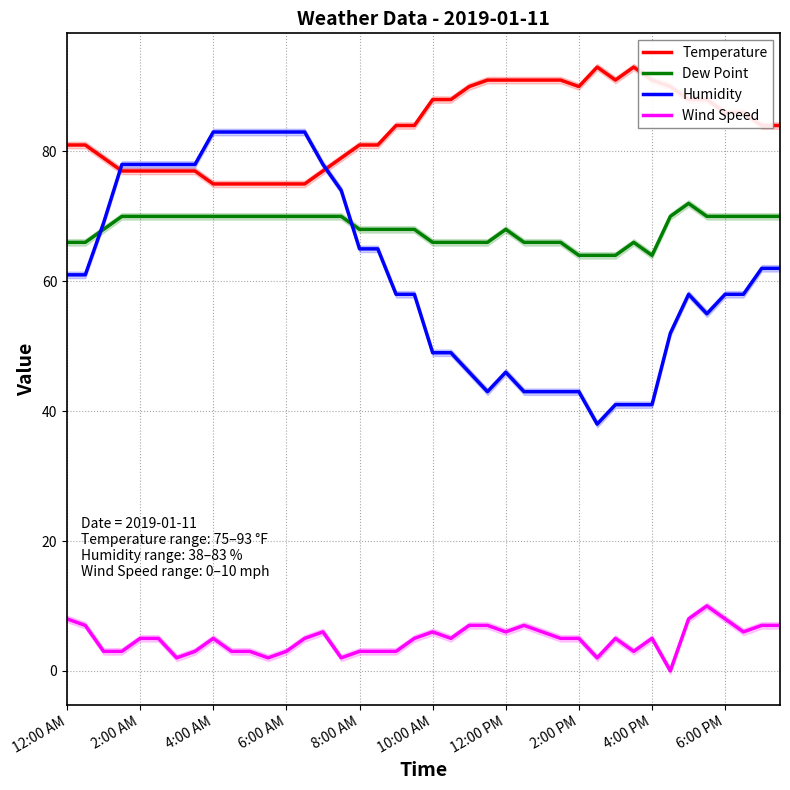

Is it true that Wind Speed equals 5 at 2:00 AM?

True